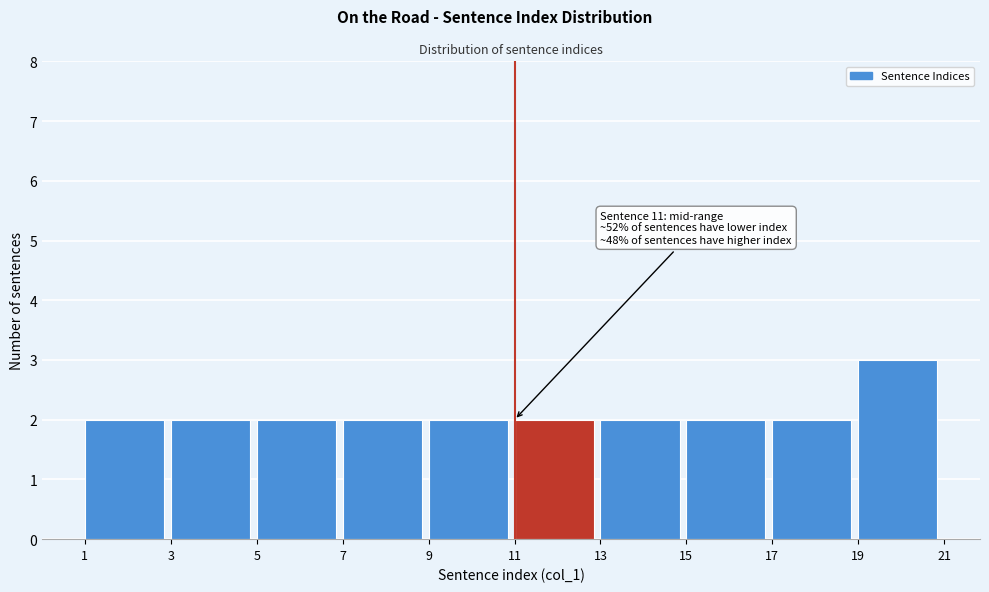

Which range on the x-axis has the tallest bar?

19 to 21